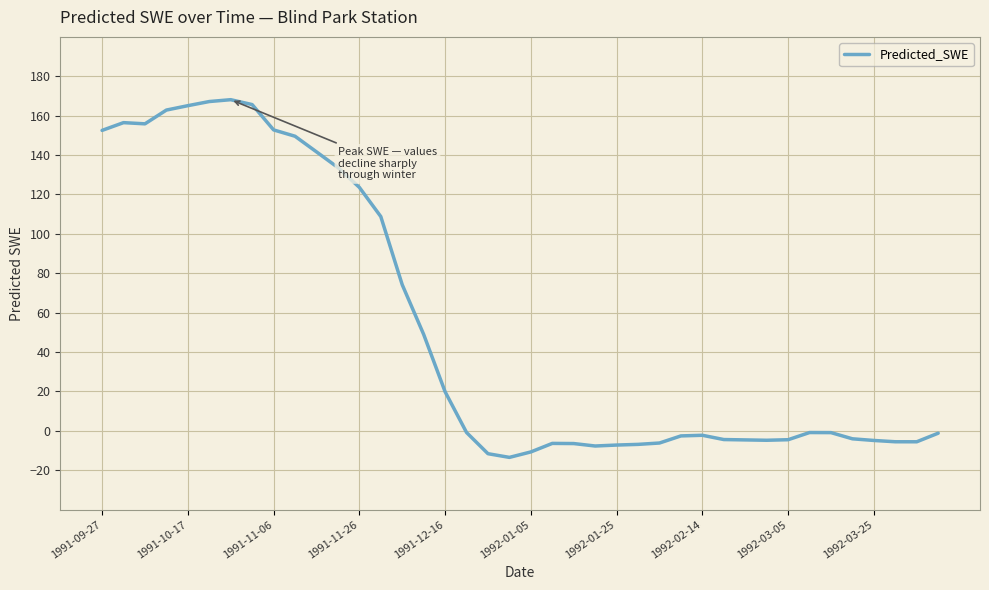

What is the difference between the maximum and minimum values?

181.6